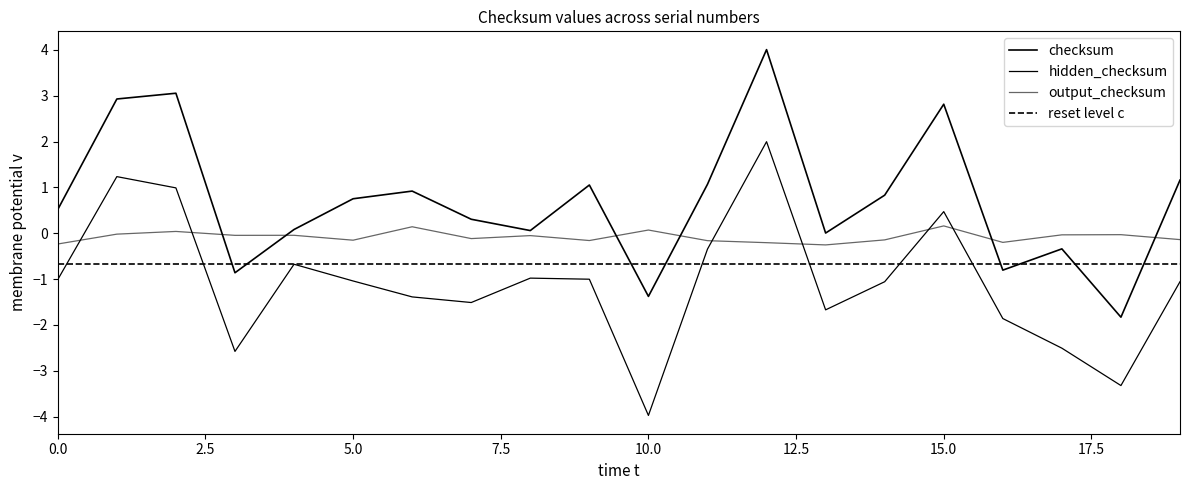

At which label does mean_checksum reach its peak?

12